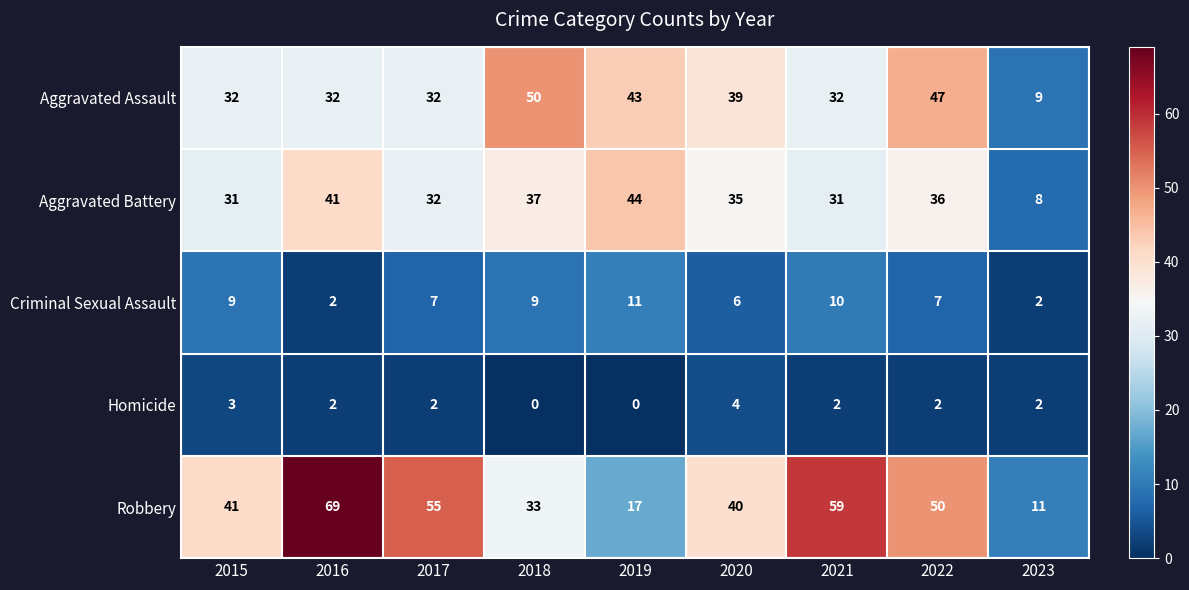

Where is Criminal Sexual Assault nearest to the value 6?

2020